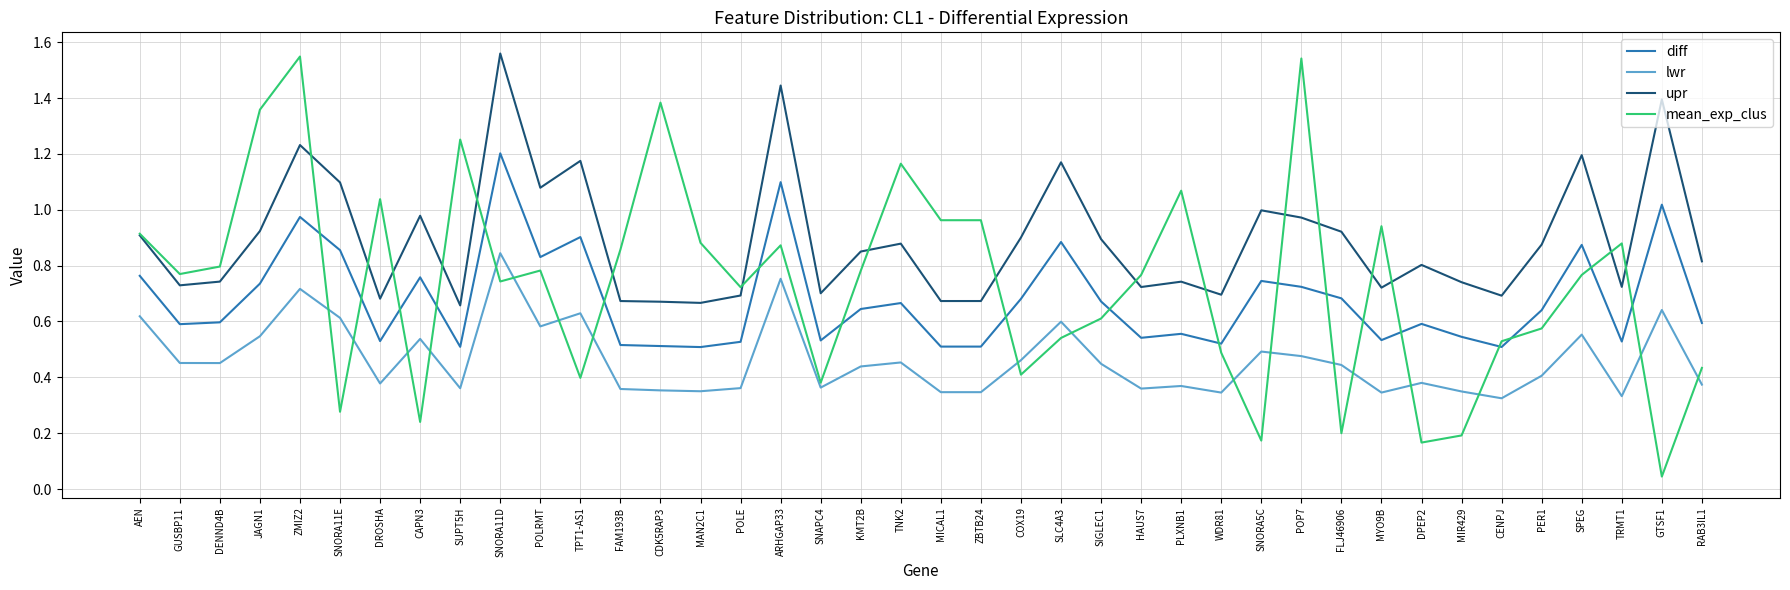

At which category does mean_exp_clus reach its first local valley?

GUSBP11